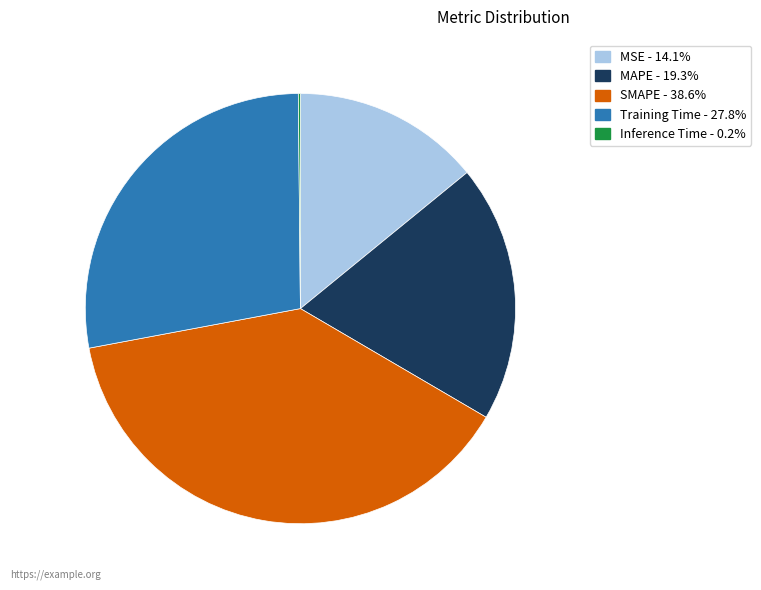

Is MAPE the majority of the pie?

No